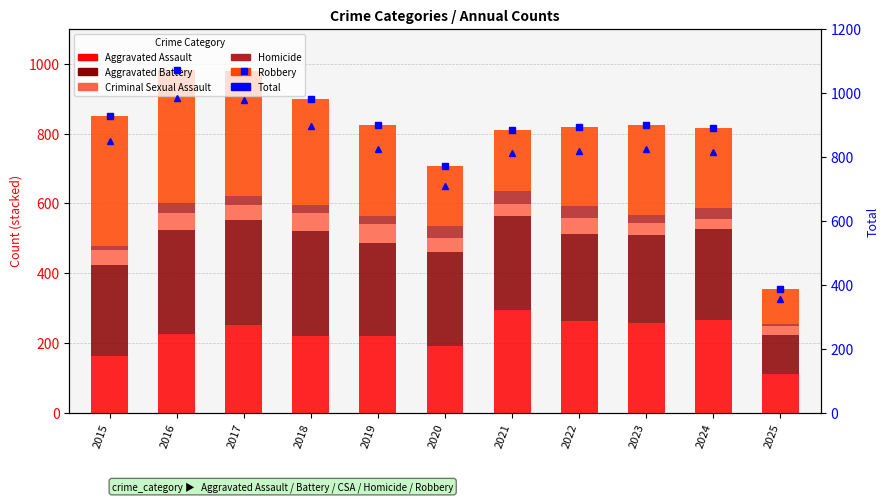

How many data points does each series have?

11